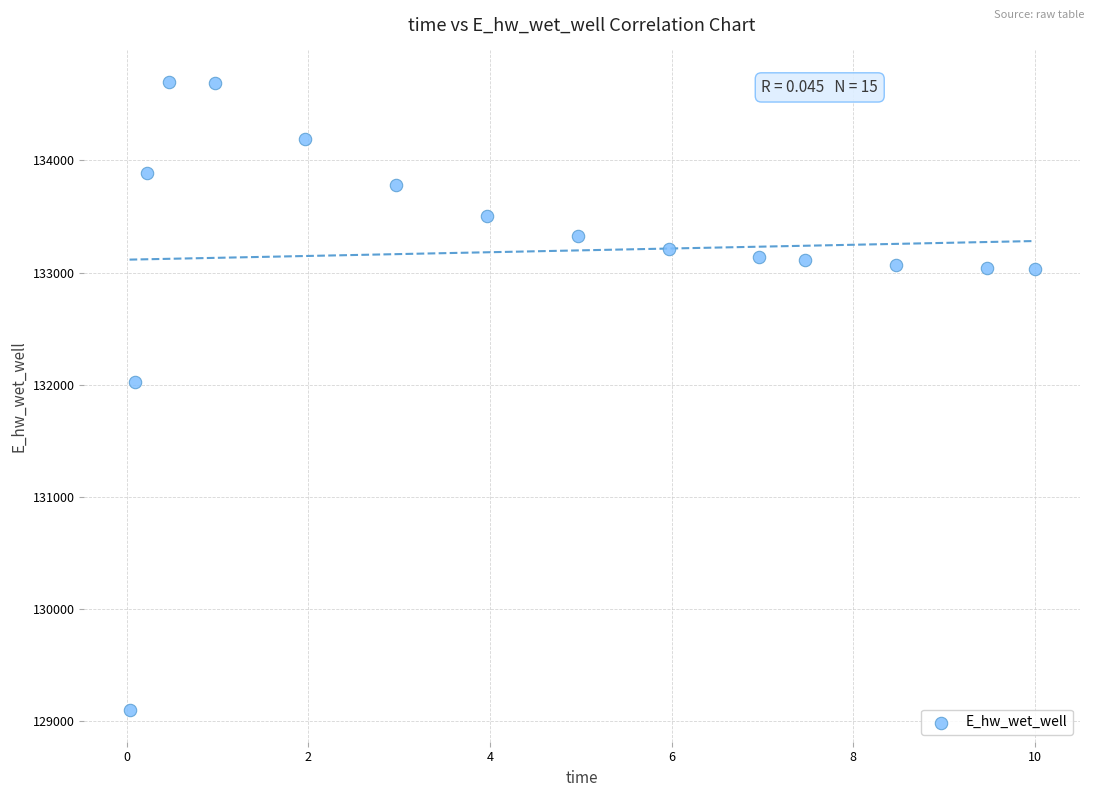

What Y value in the scatter plot is closest to 131898?

132020.9